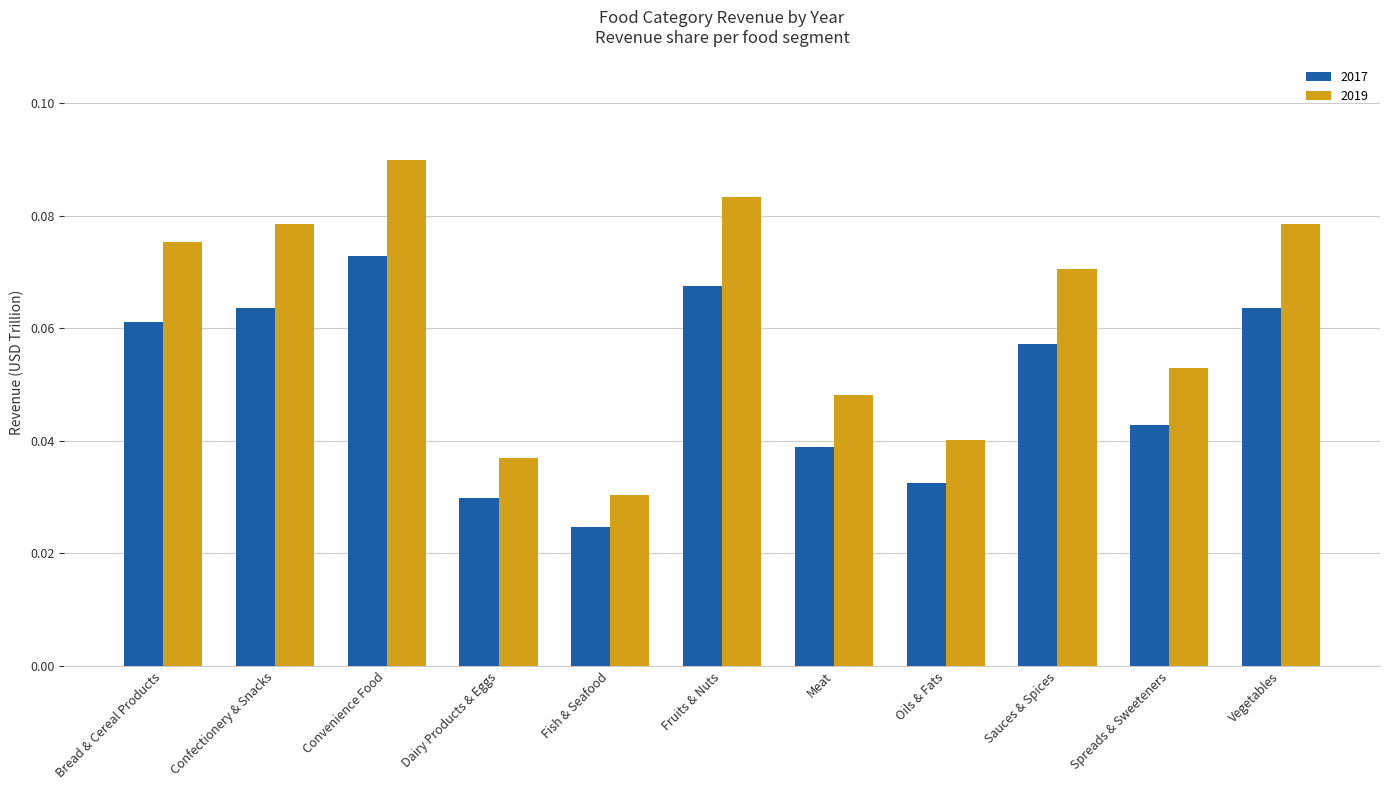

Is it true that 2017 equals 0.0 at Confectionery & Snacks?

False